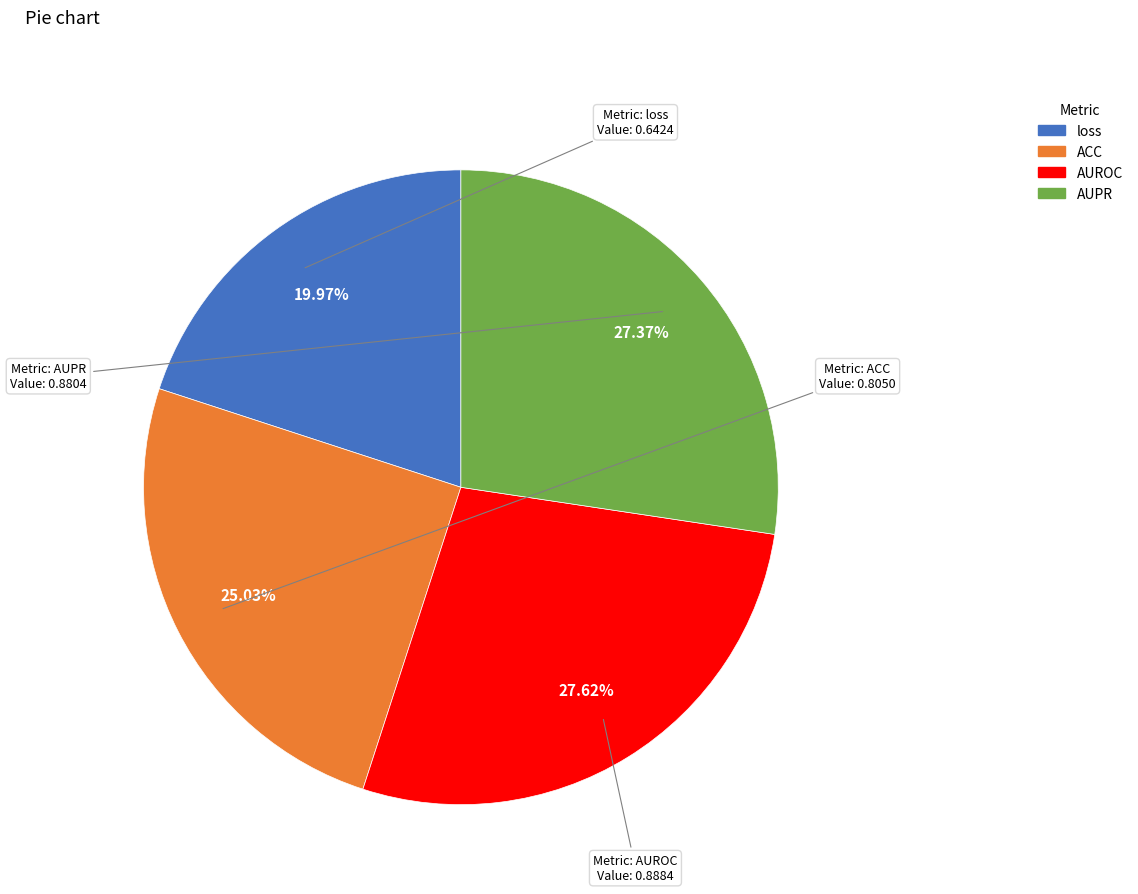

Does AUROC account for over 50% of the chart?

No